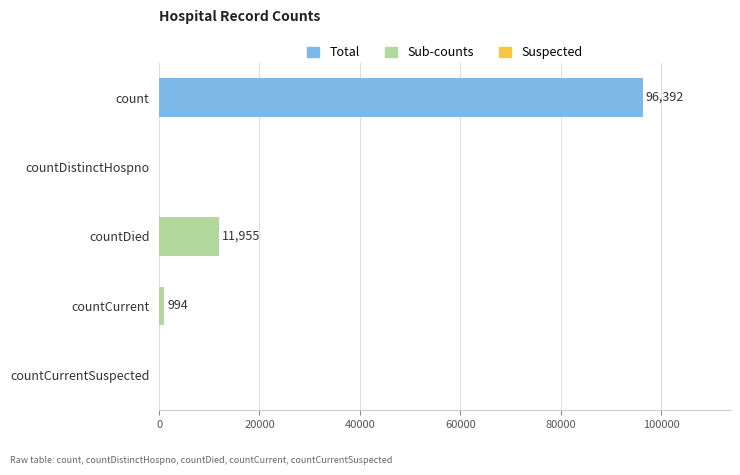

How many values are above zero?

3